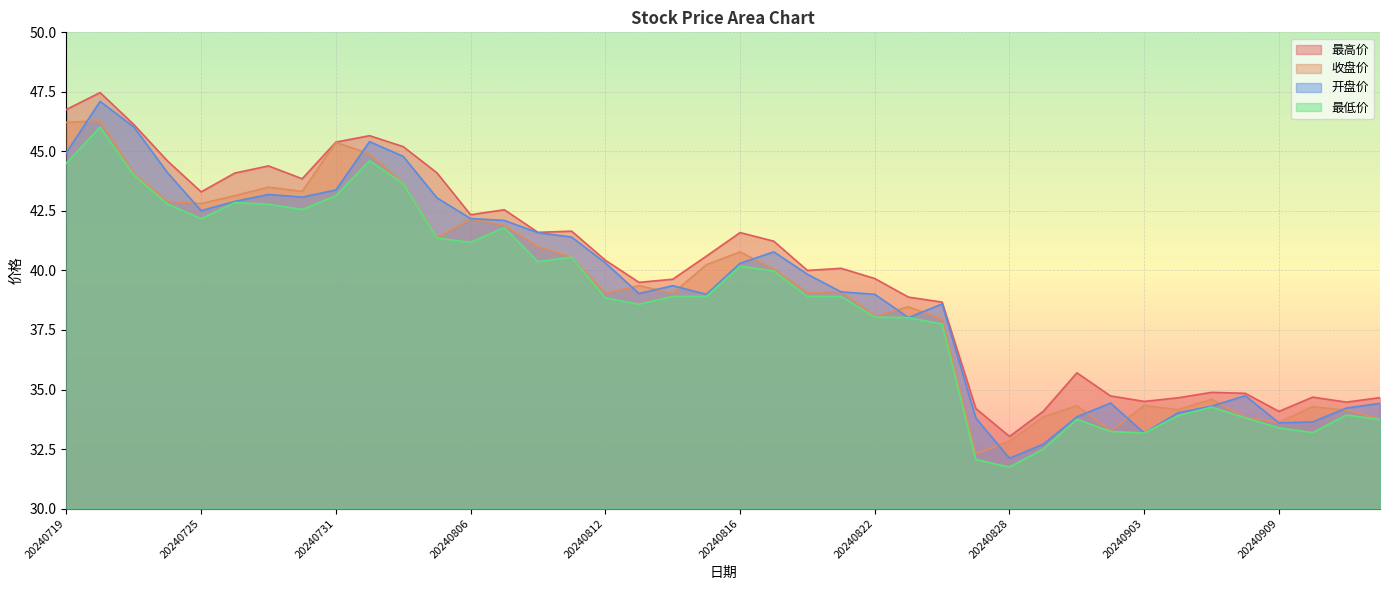

What is the total value across all series at 20240823?

153.4